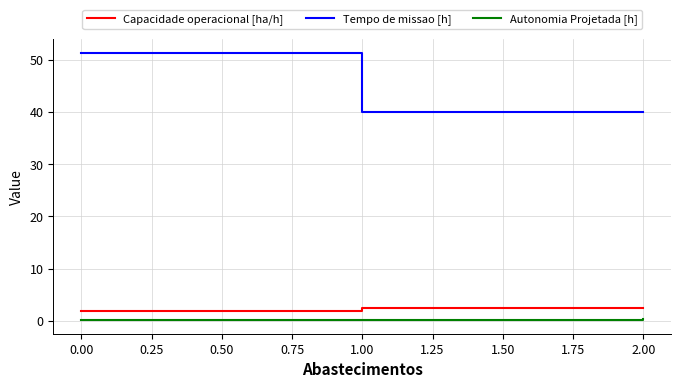

What is the difference between the maximum and minimum values in the Tempo de missao [h] series?

11.4